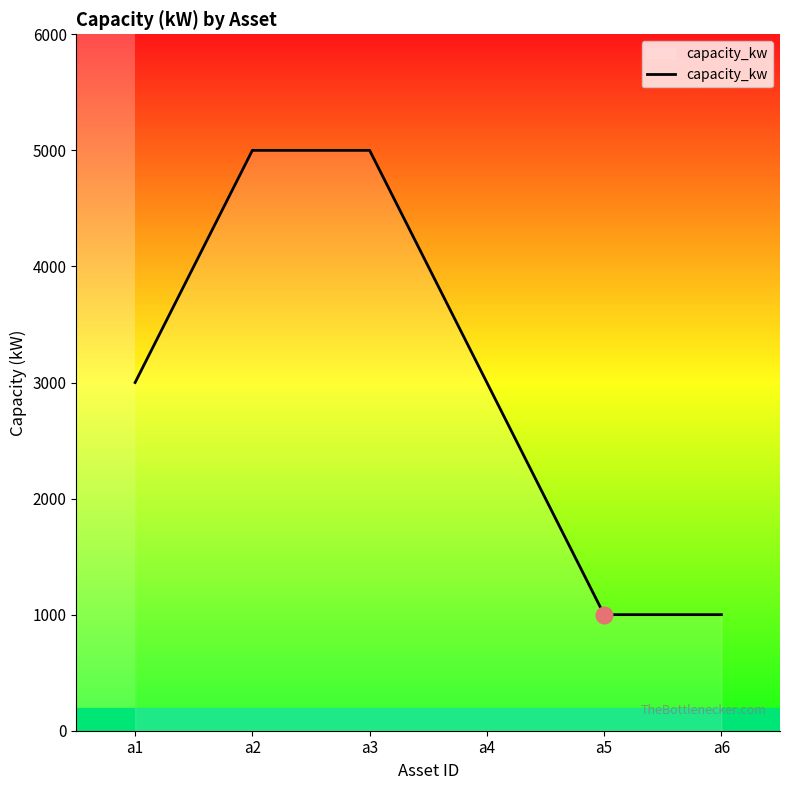

True or false: there are more than 2 points higher than both neighbors.

False